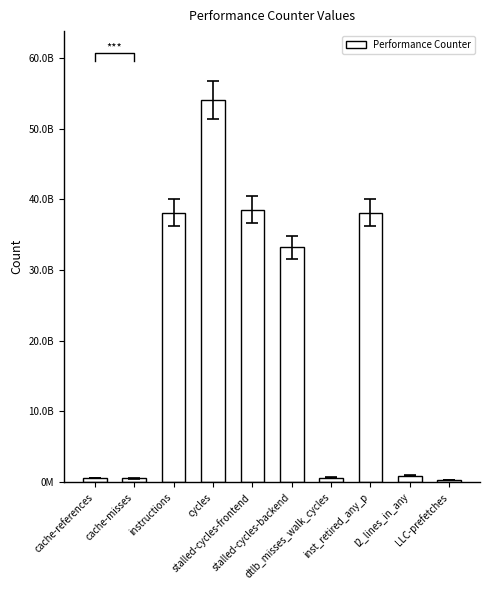

List the labels in order of value, smallest first.

LLC-prefetches, cache-misses, cache-references, dtlb_misses_walk_cycles, l2_lines_in_any, stalled-cycles-backend, instructions, inst_retired_any_p, stalled-cycles-frontend, cycles